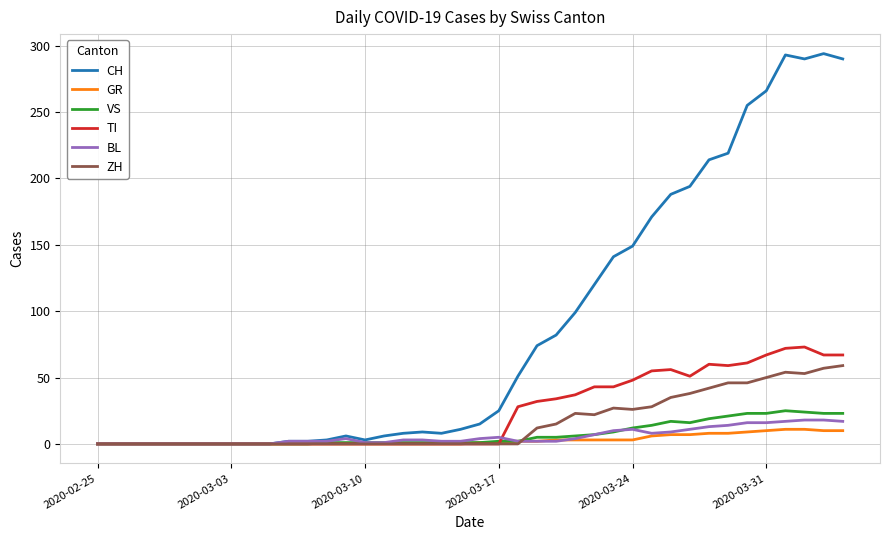

Which series has the widest spread of values?

CH